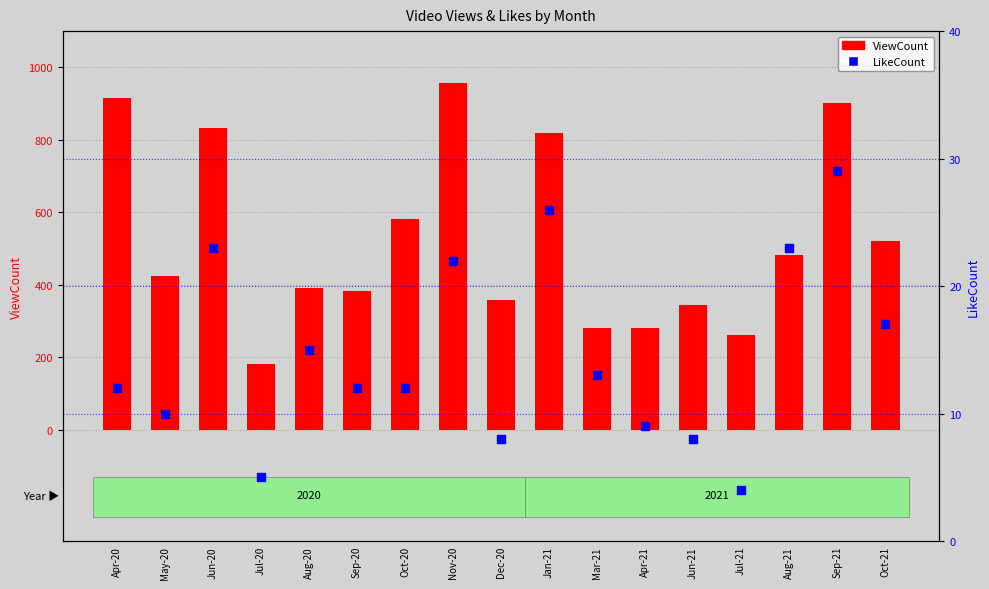

At how many categories does at least one series exceed 518?

7